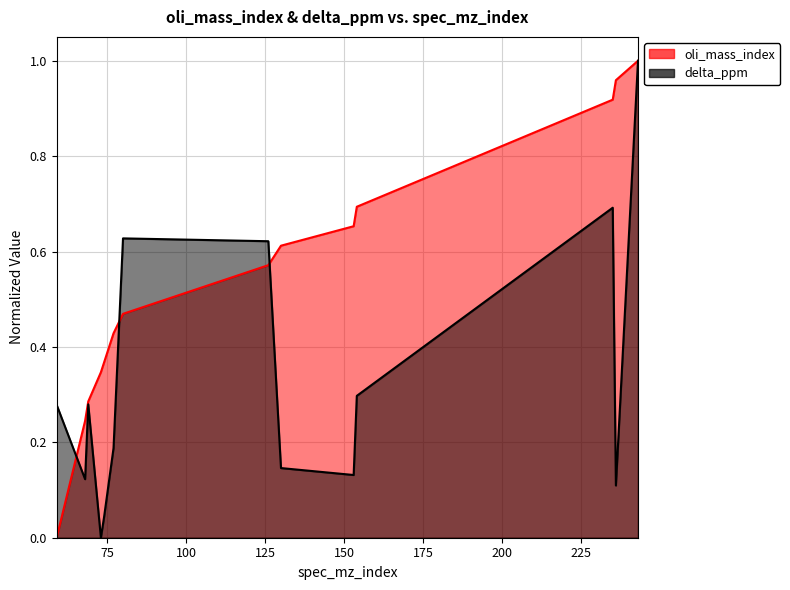

How many interior local valleys does the delta_ppm series have?

4